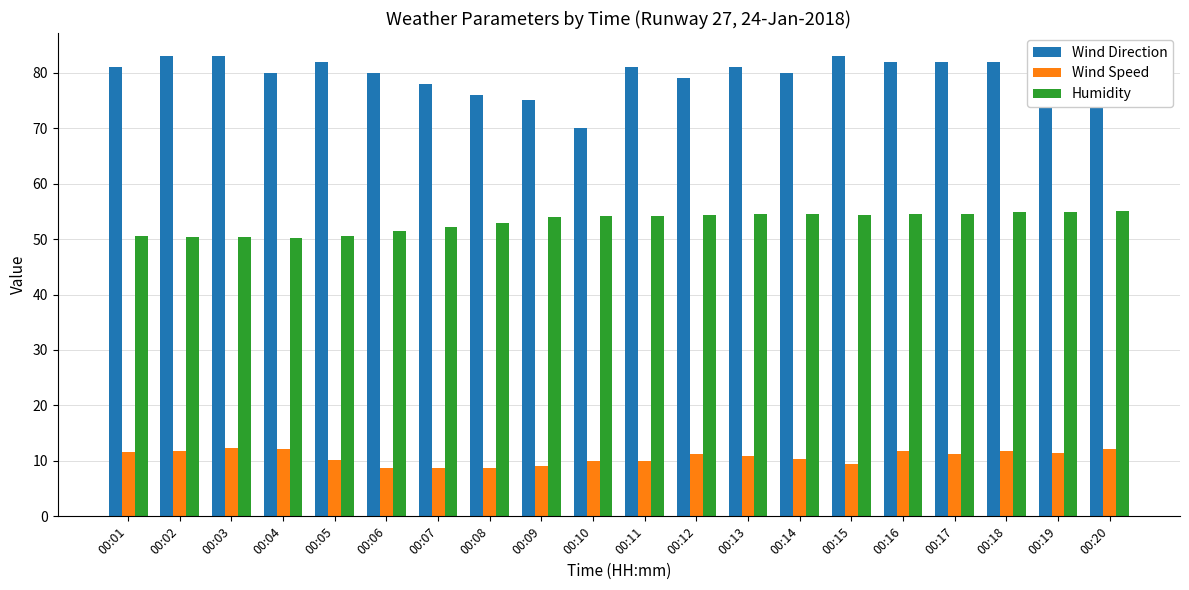

The Wind Direction series shows 20.8 at 00:16. True or false?

False